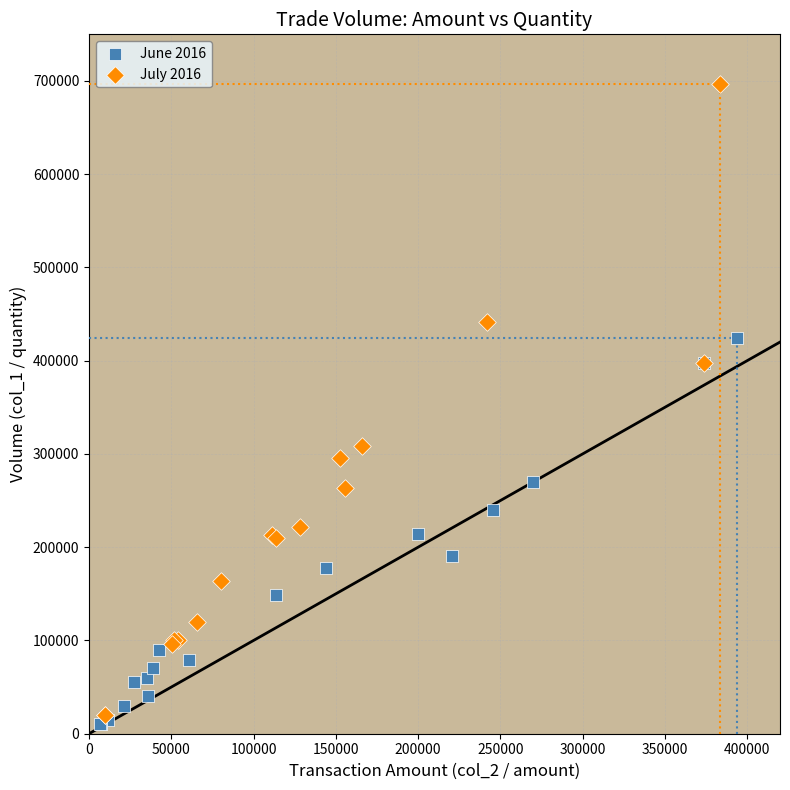

Which series contains the highest Y value?

July 2016